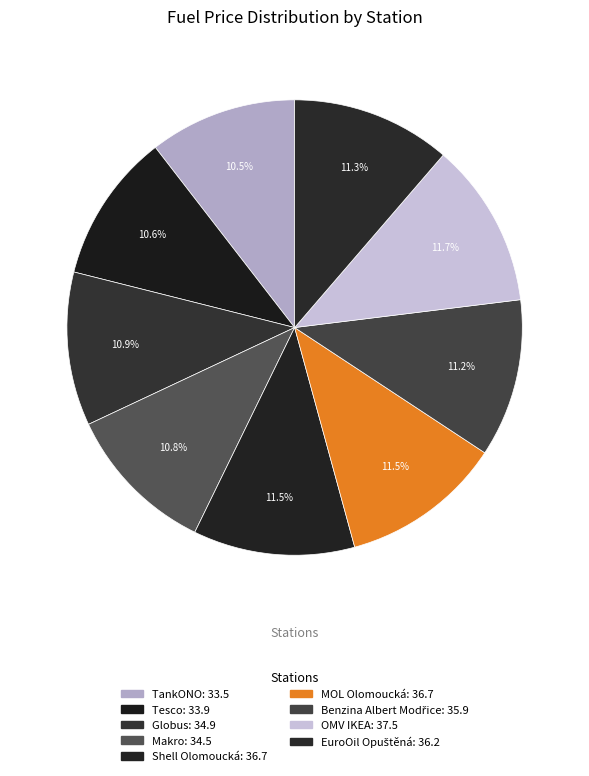

Does any single category account for the majority?

No